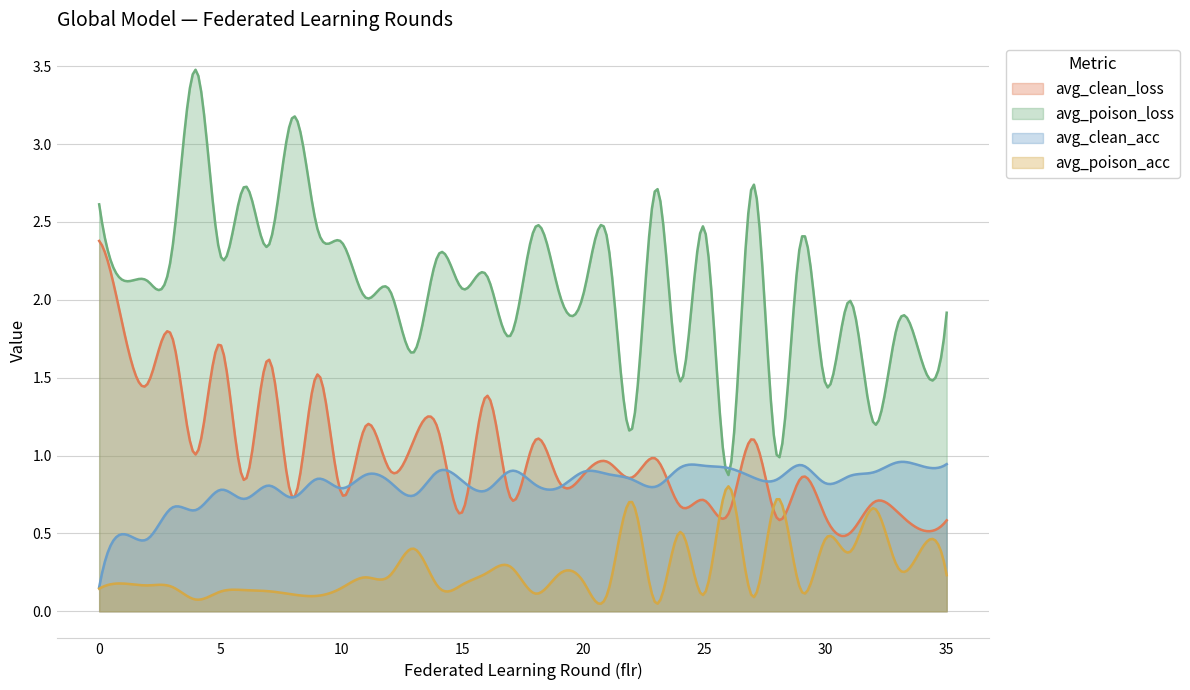

What is the difference between the avg_clean_loss values at 16 and 9?

0.1